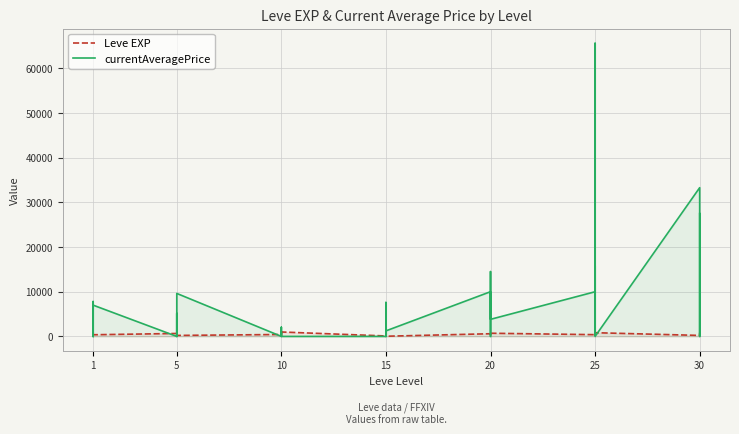

What is the maximum value for currentAveragePrice?

65624